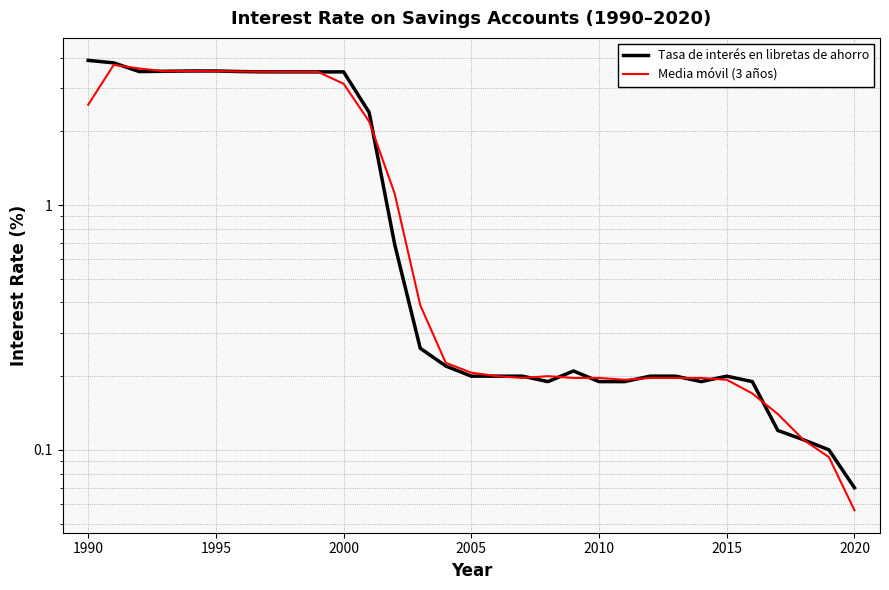

How many series are shown in this chart?

2